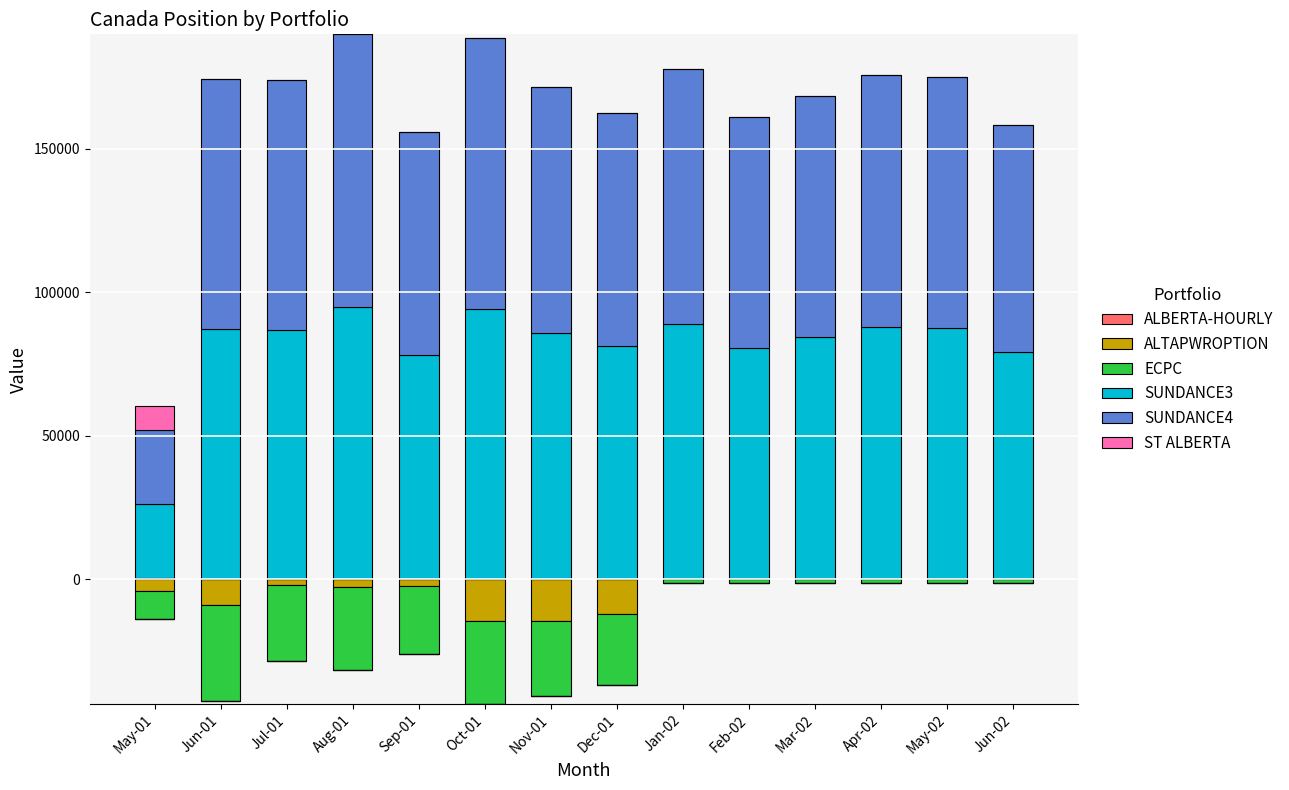

The SUNDANCE3 series shows 36174.6 at May-01. True or false?

False